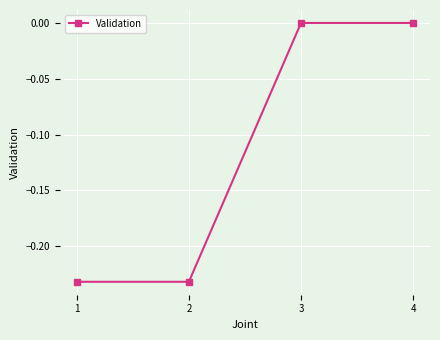

What is the difference between the maximum and minimum values?

0.2